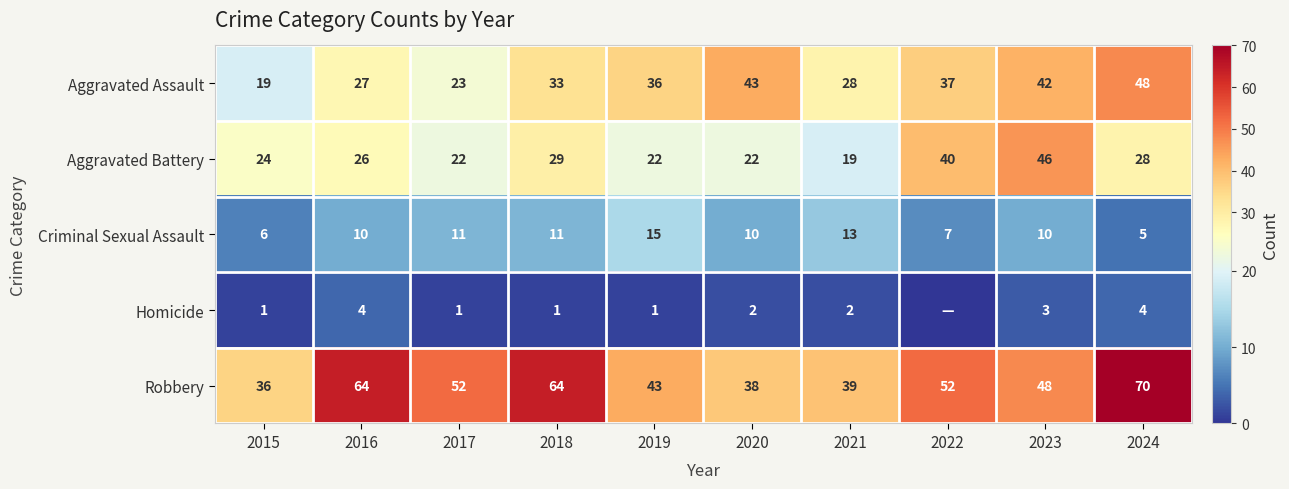

Which has a higher value, 2016 or 2023?

2023